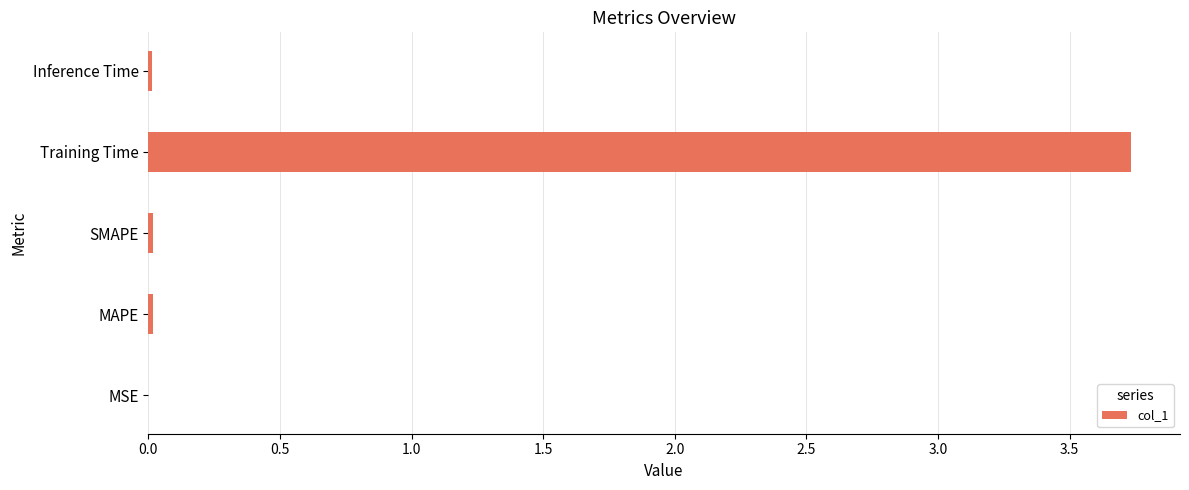

The chart shows a value of 0.0 at MAPE. True or false?

True